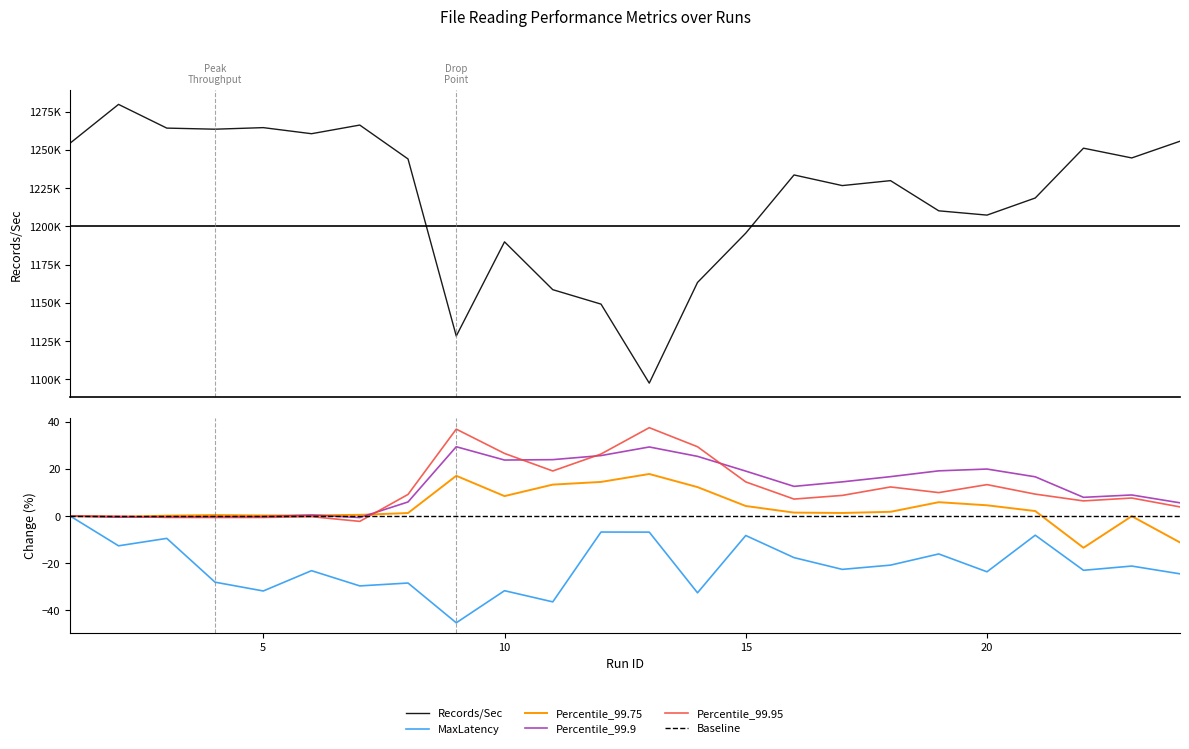

How many intersections are there between Percentile_99.9 and Percentile_99.95?

5